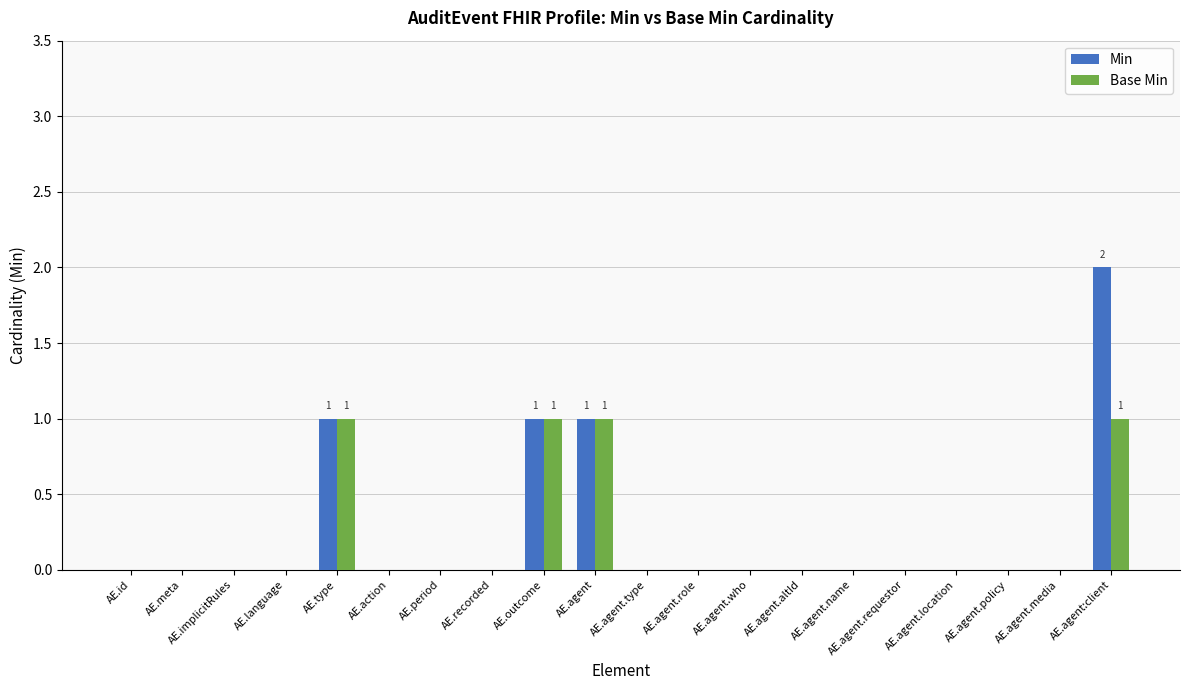

The Base Min series shows 0 at AE.action. True or false?

True